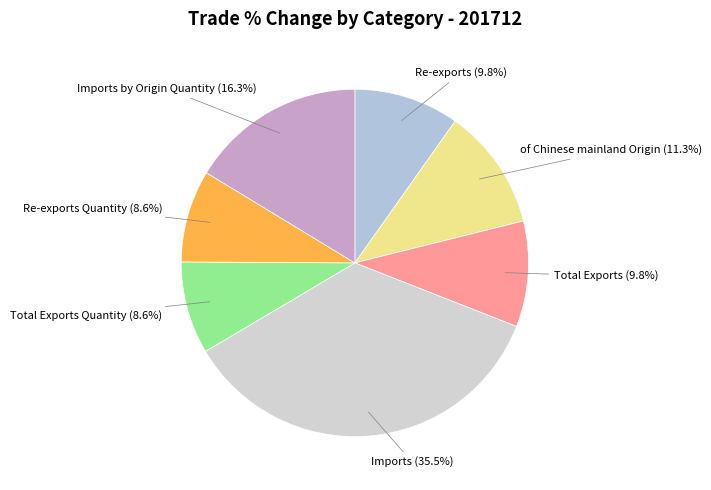

Count the number of slices in the pie.

7